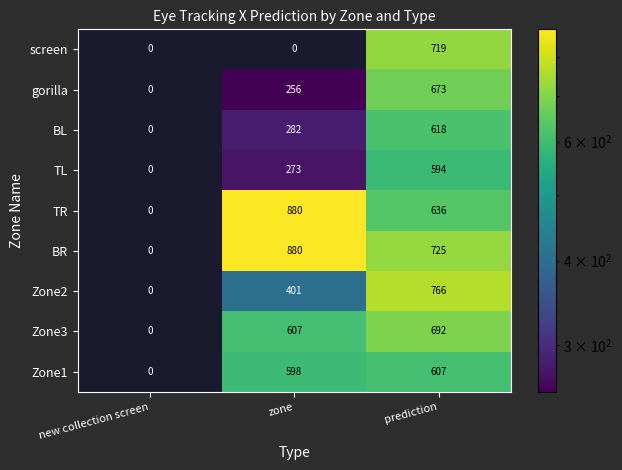

Reading right to left, transcribe all the data shown in this chart.

screen: 719	0	0
gorilla: 673	256	0
BL: 618	282	0
TL: 594	273	0
TR: 636	880	0
BR: 725	880	0
Zone2: 766	401	0
Zone3: 692	607	0
Zone1: 607	598	0